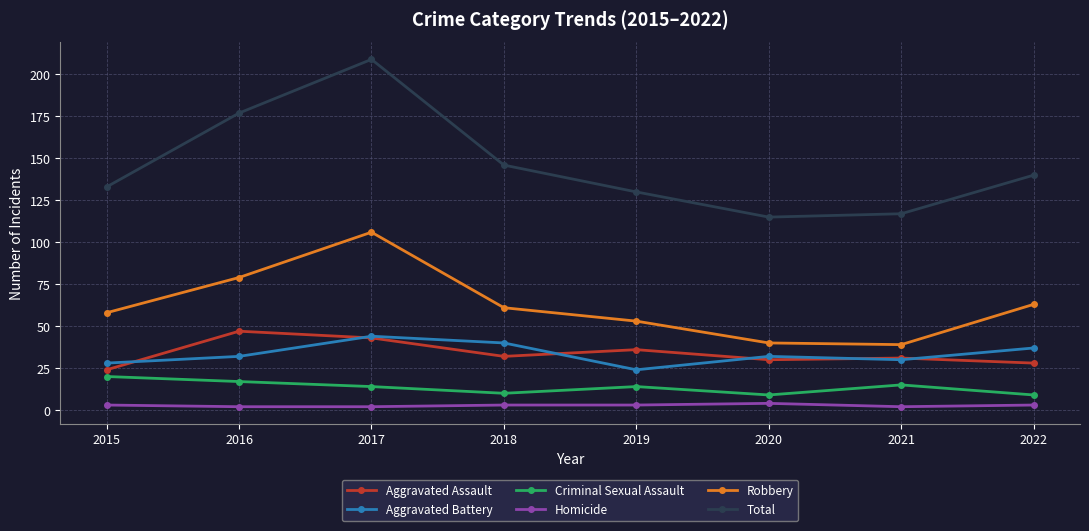

What is the maximum value for Aggravated Battery?

44